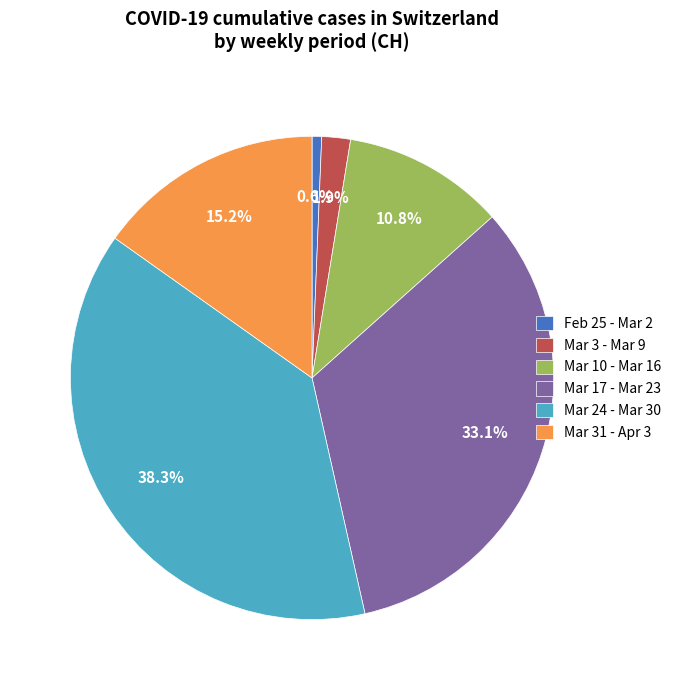

Is there any slice that represents more than half of the pie?

No